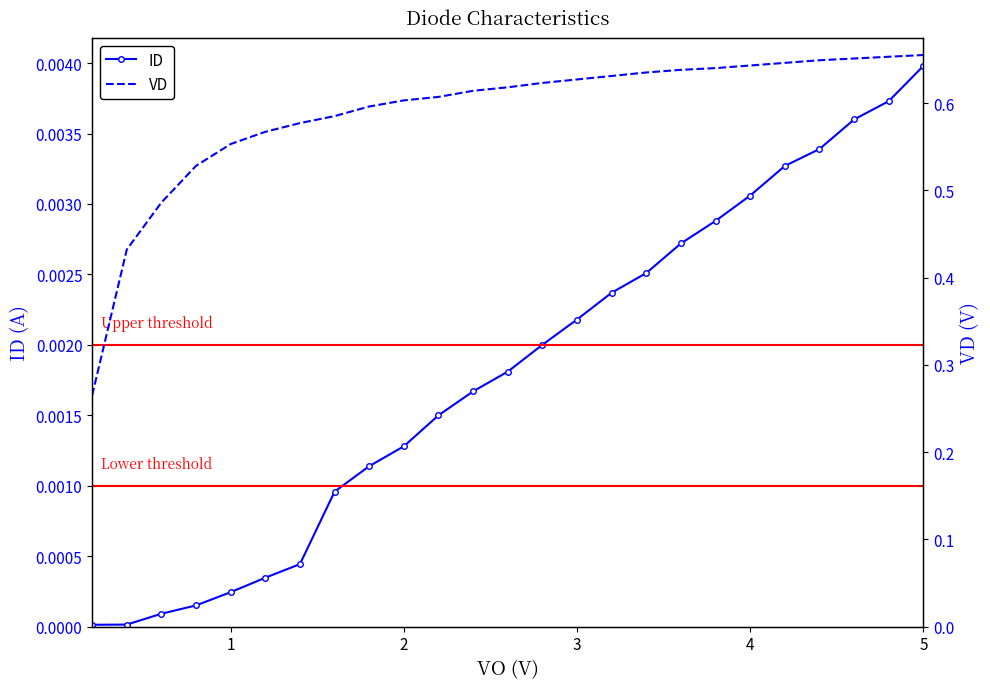

True or false: ID has more than 1 points higher than both neighbors.

False